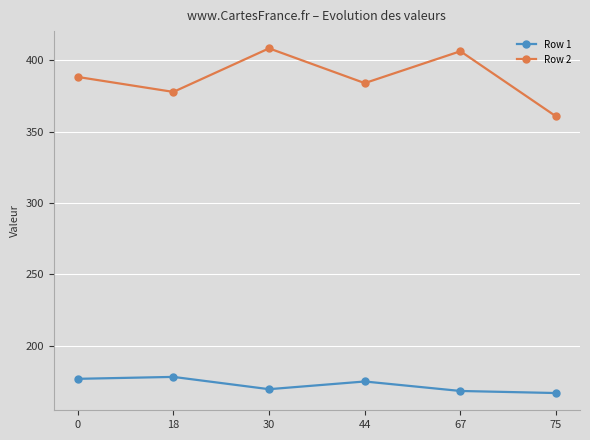

What is the average value of the Row 2 series?

387.5